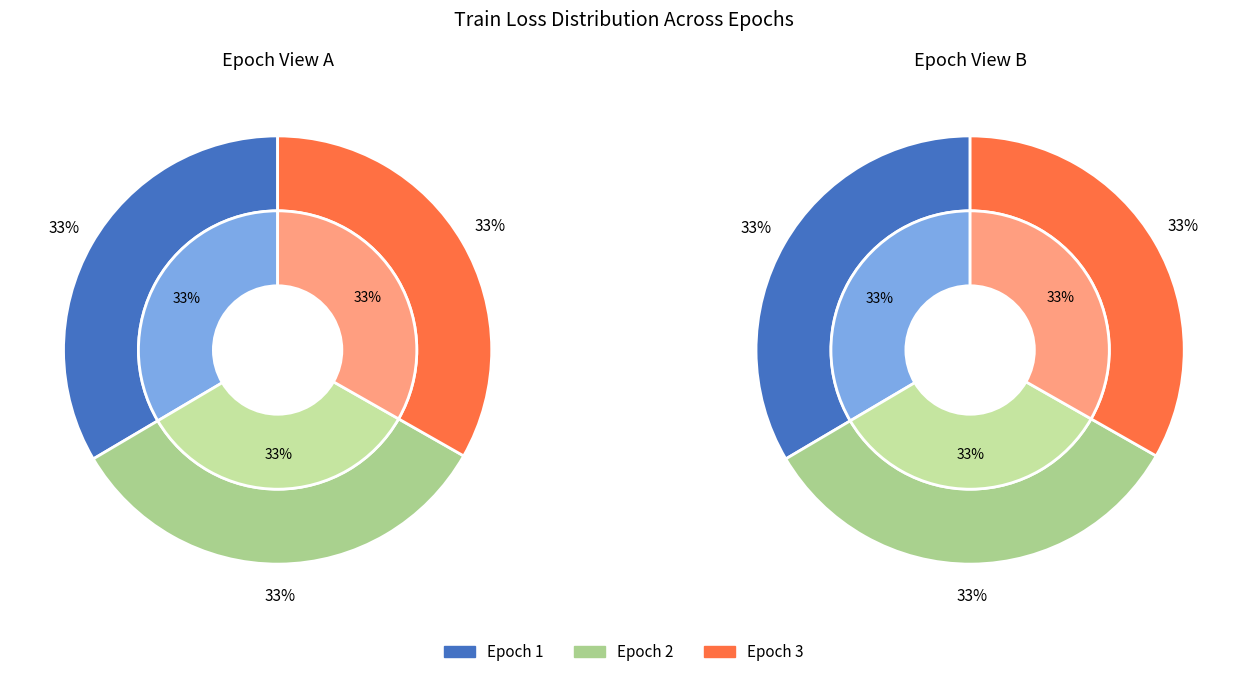

Rank the categories by value from lowest to highest.

3, 2, 1